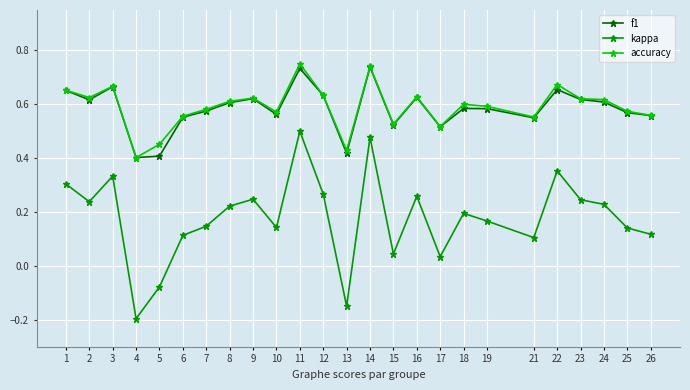

Which series has the largest range (max minus min)?

kappa